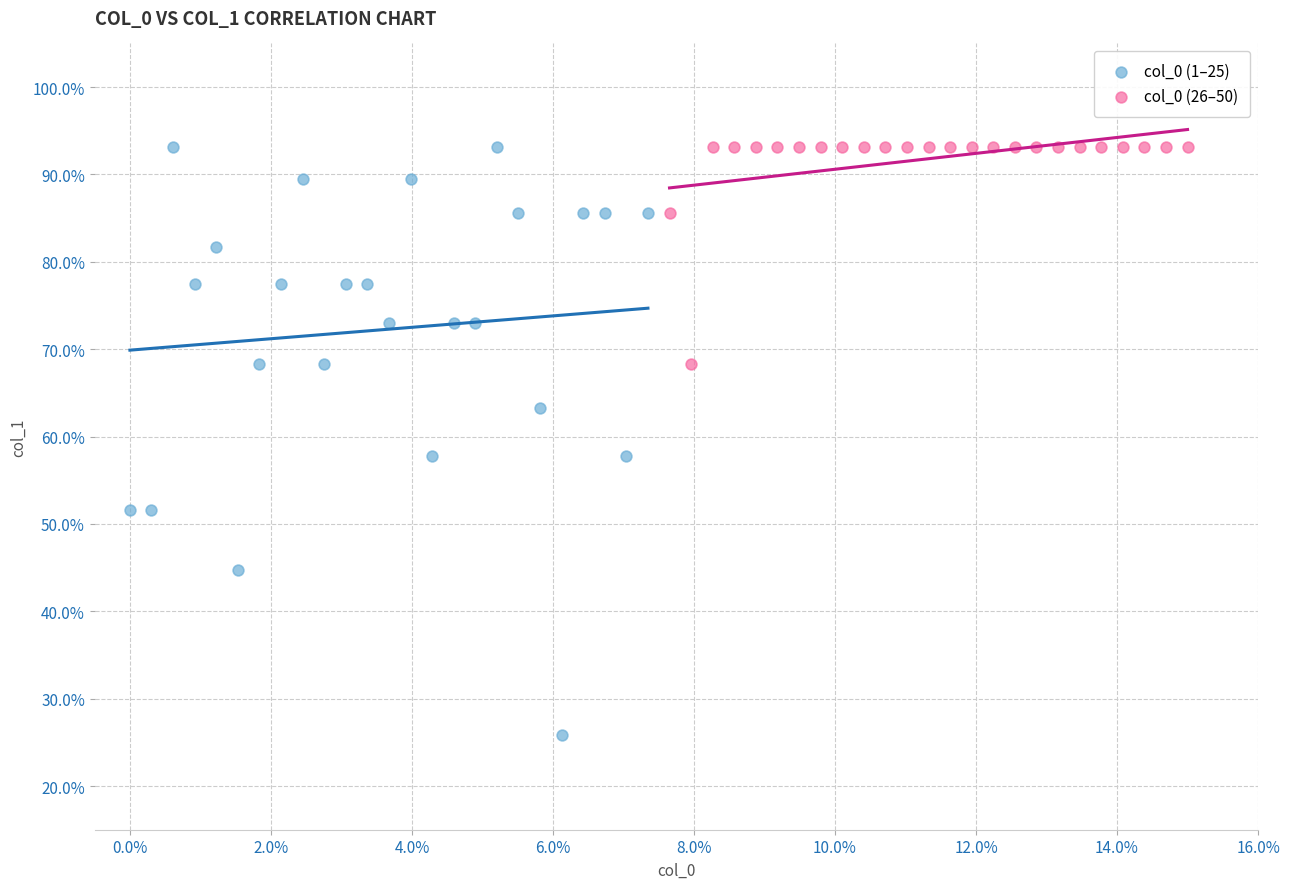

What are all the series names shown in the legend?

col_0 (1–25), col_0 (26–50)